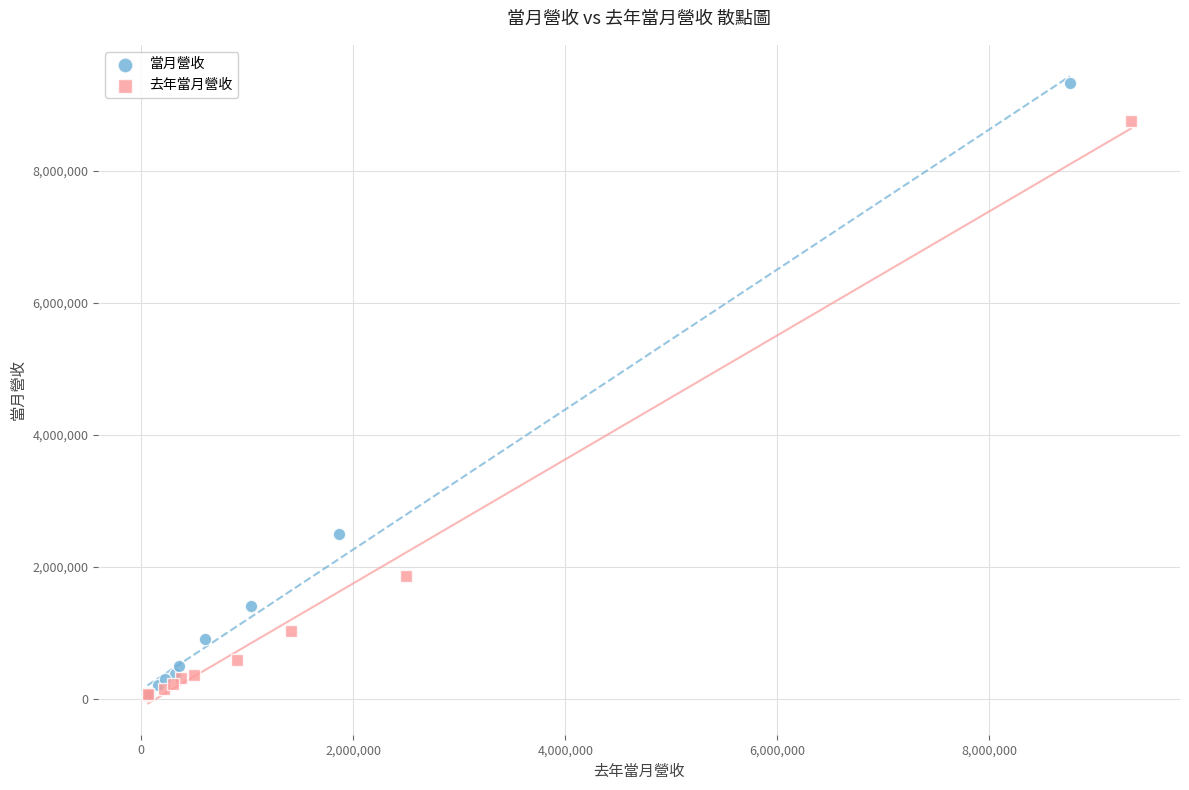

Which series has the widest spread of Y values?

當月營收